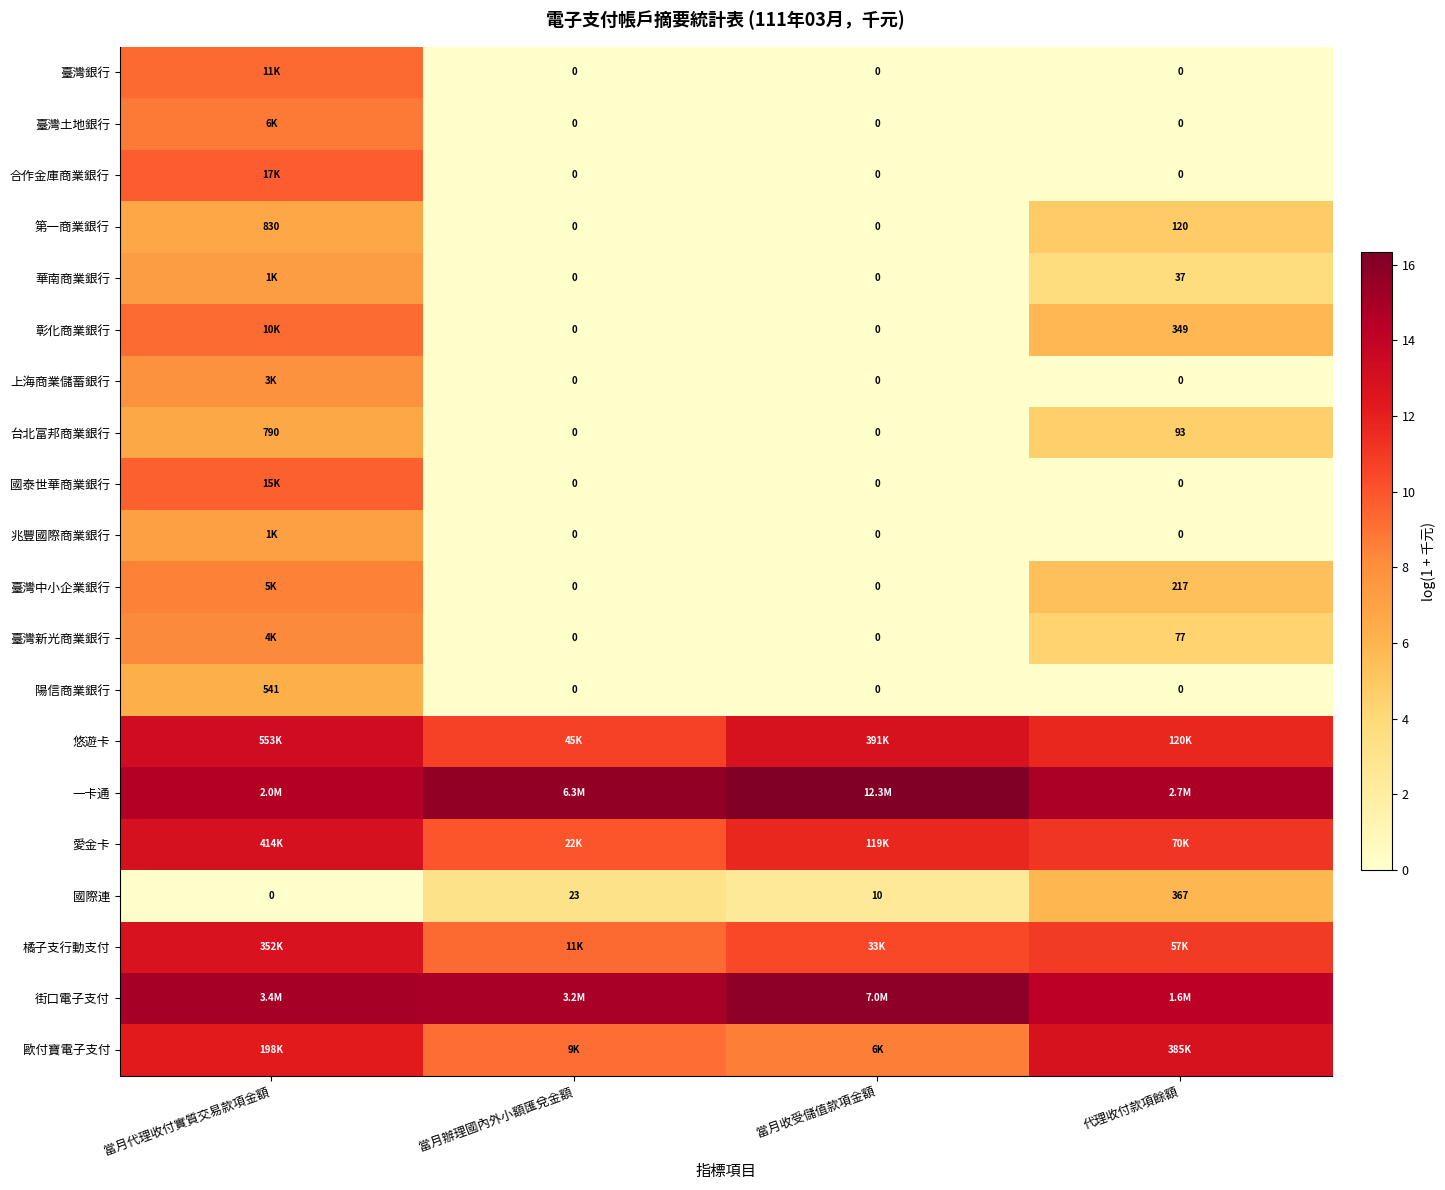

How many data points in 國際連 are less than 23?

2